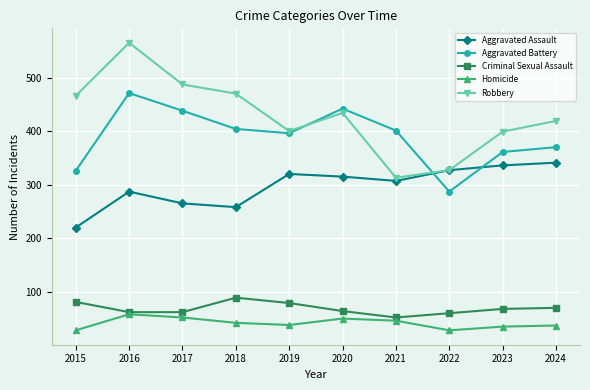

At which label does Robbery reach its peak?

2016